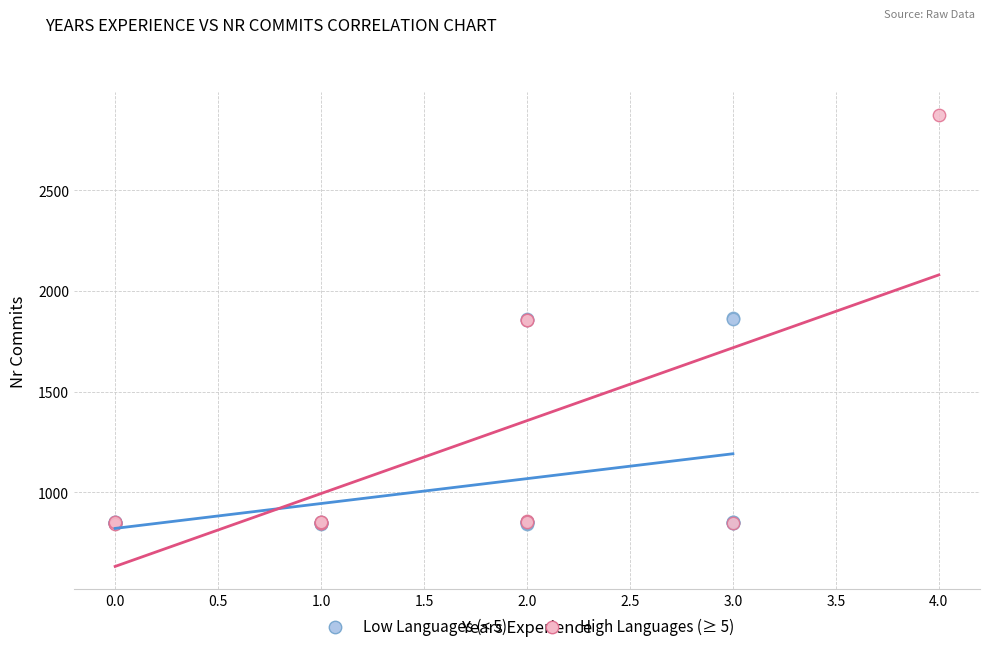

Which series has the widest spread of Y values?

High Languages (≥ 5)